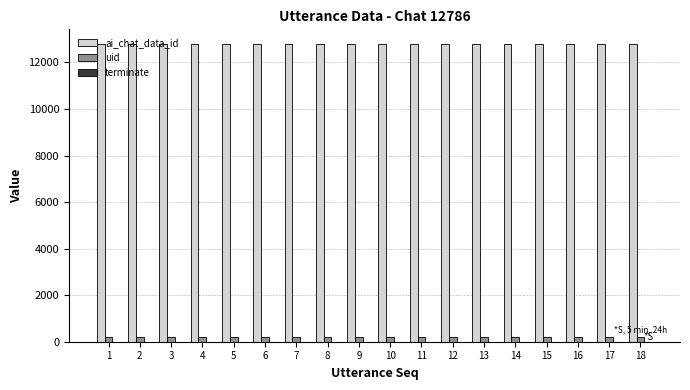

Is the value of uid at 13 greater than the value of ai_chat_data_id at 1?

No